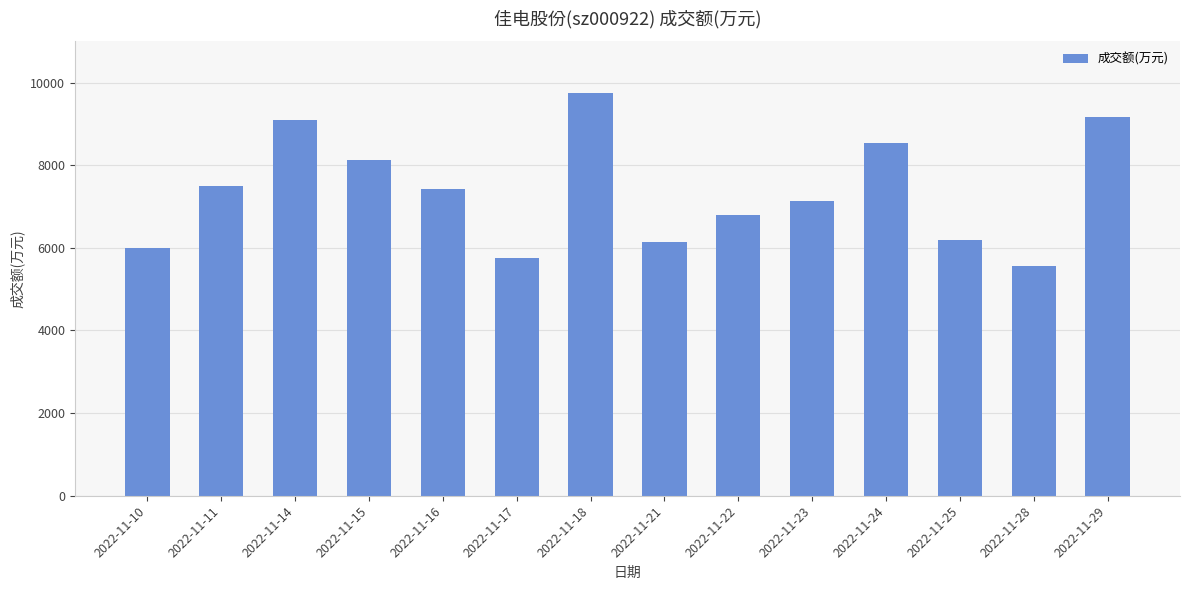

Between 2022-11-10 and 2022-11-22, which is larger?

2022-11-22